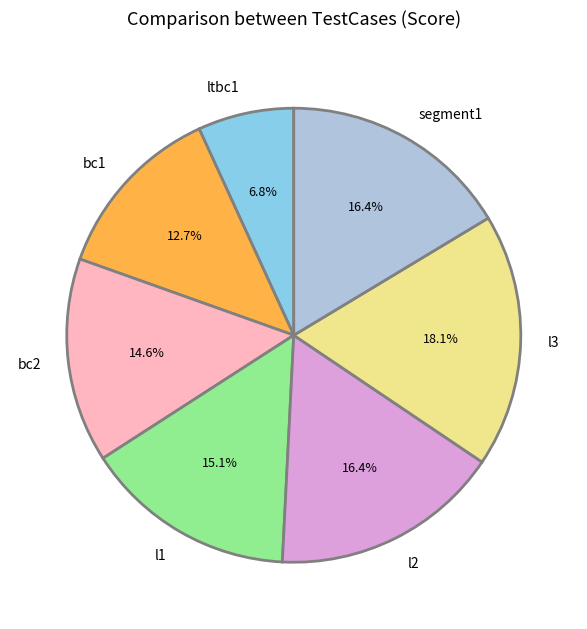

Does any single category account for the majority?

No